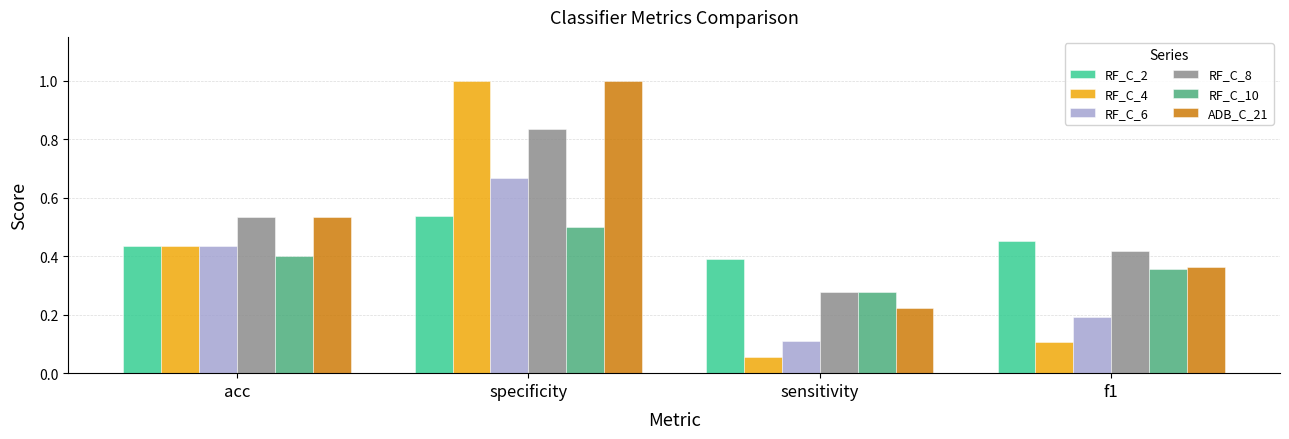

How many categories are shown in the chart?

4